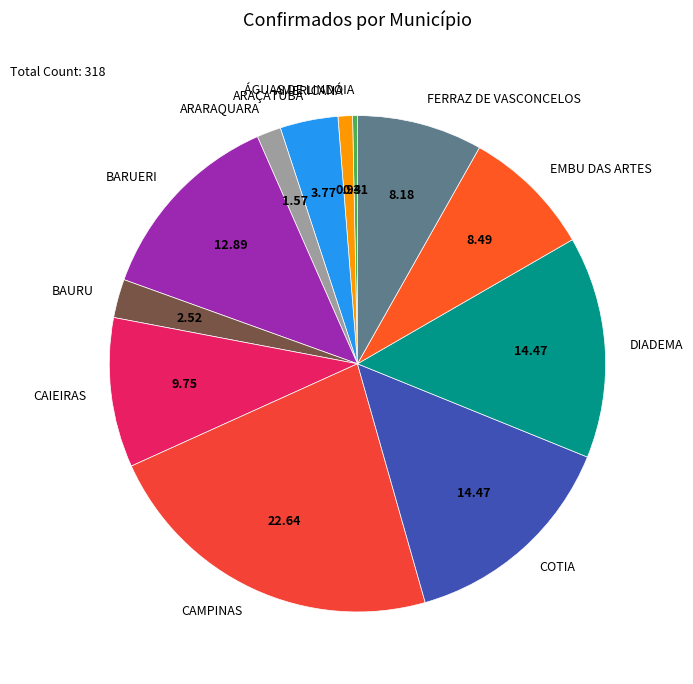

Do BAURU and ÁGUAS DE LINDÓIA together represent more than half of the pie?

No